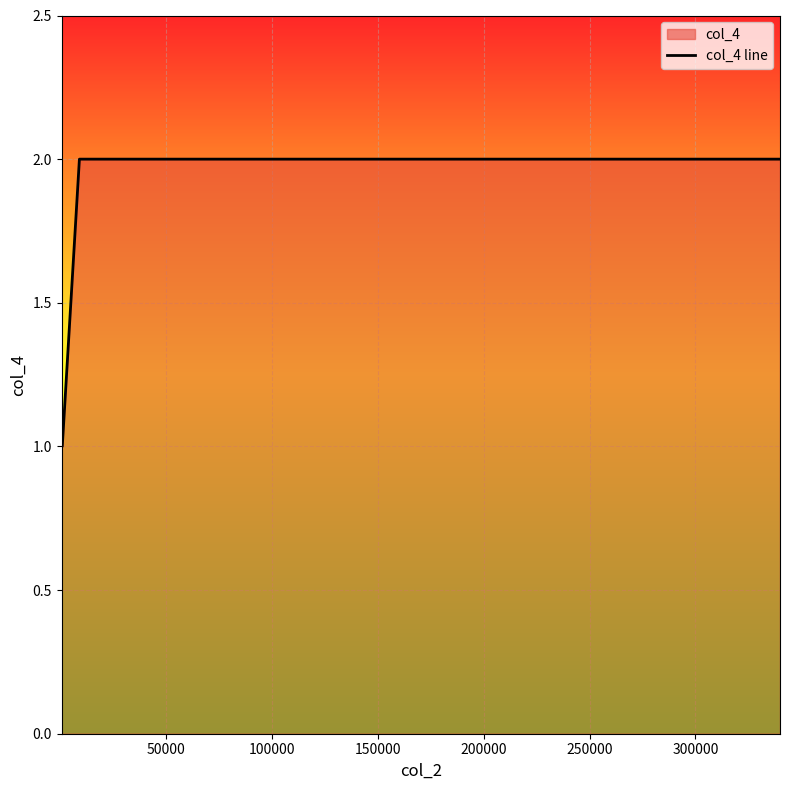

The value at 50000 is 1. True or false?

False